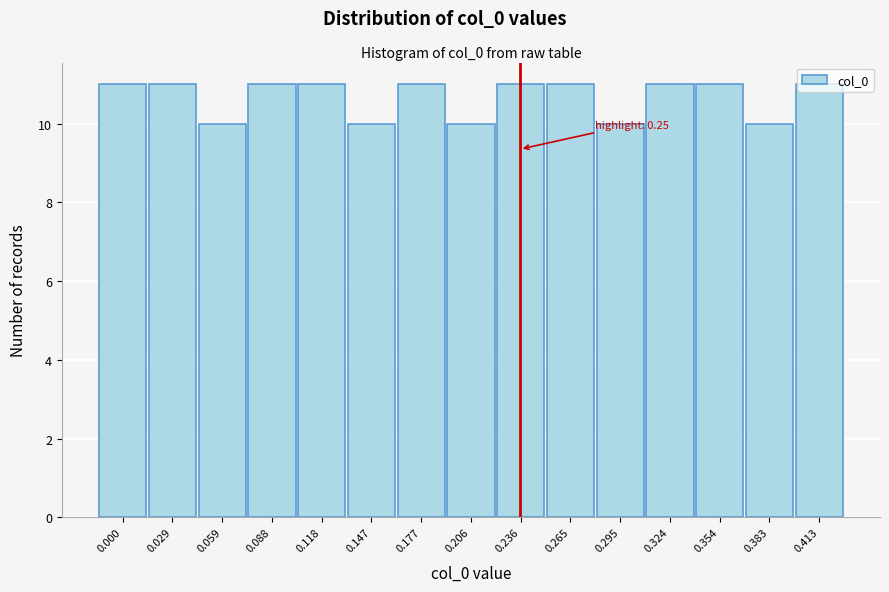

The chart shows a value of 10 at 0.383. True or false?

True